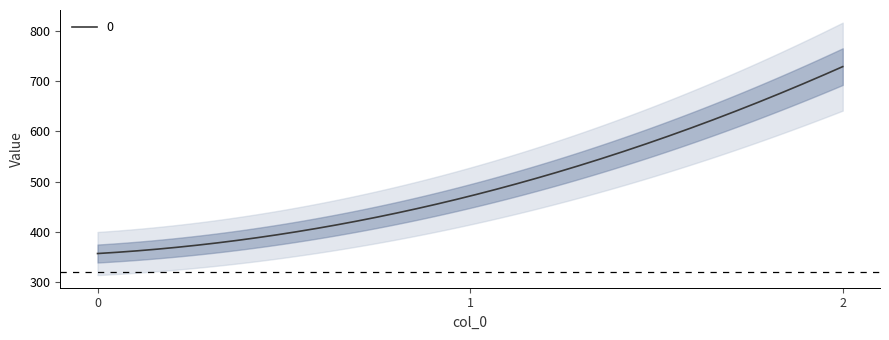

What is the change in value from 0 to 1?

+114.3